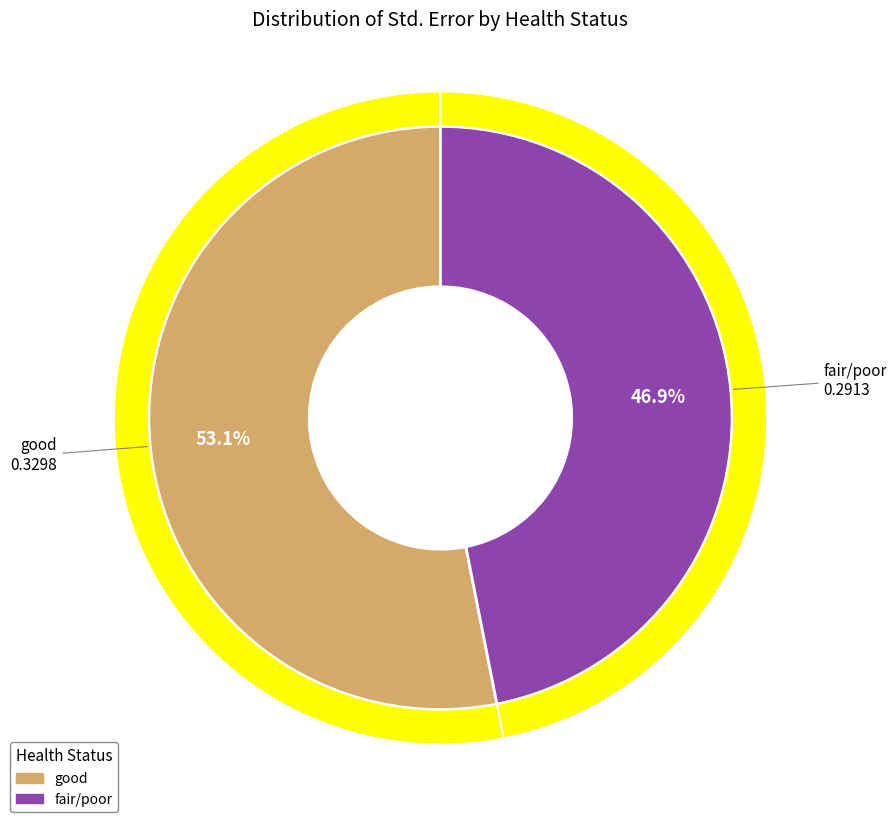

Does fair/poor represent more than half of the total?

No